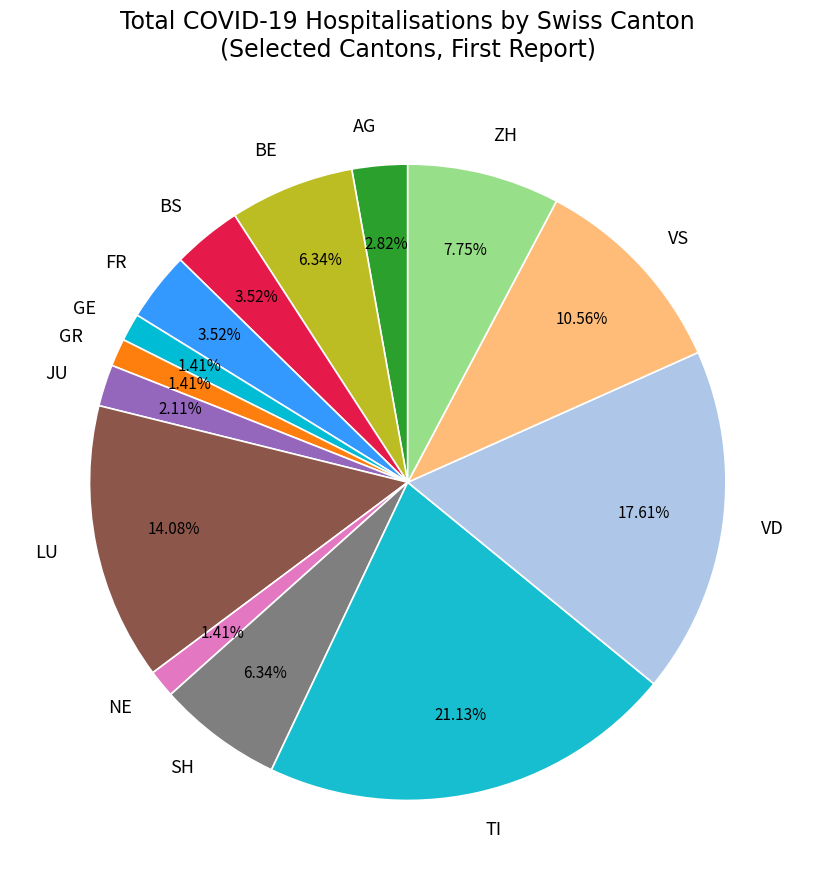

Between TI and ZH, which is larger?

TI